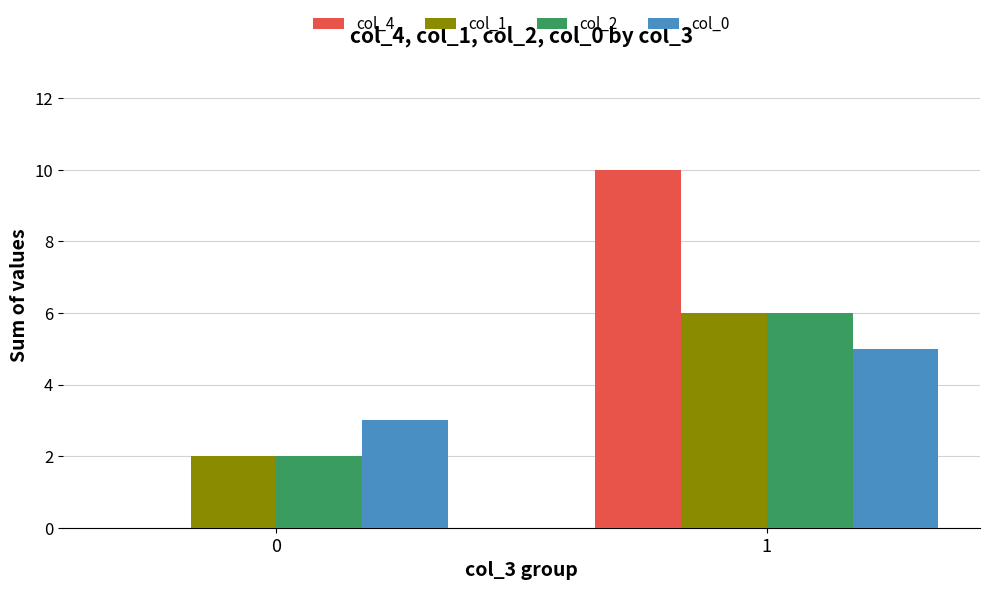

Which series changed the most between 0 and 1?

col_4